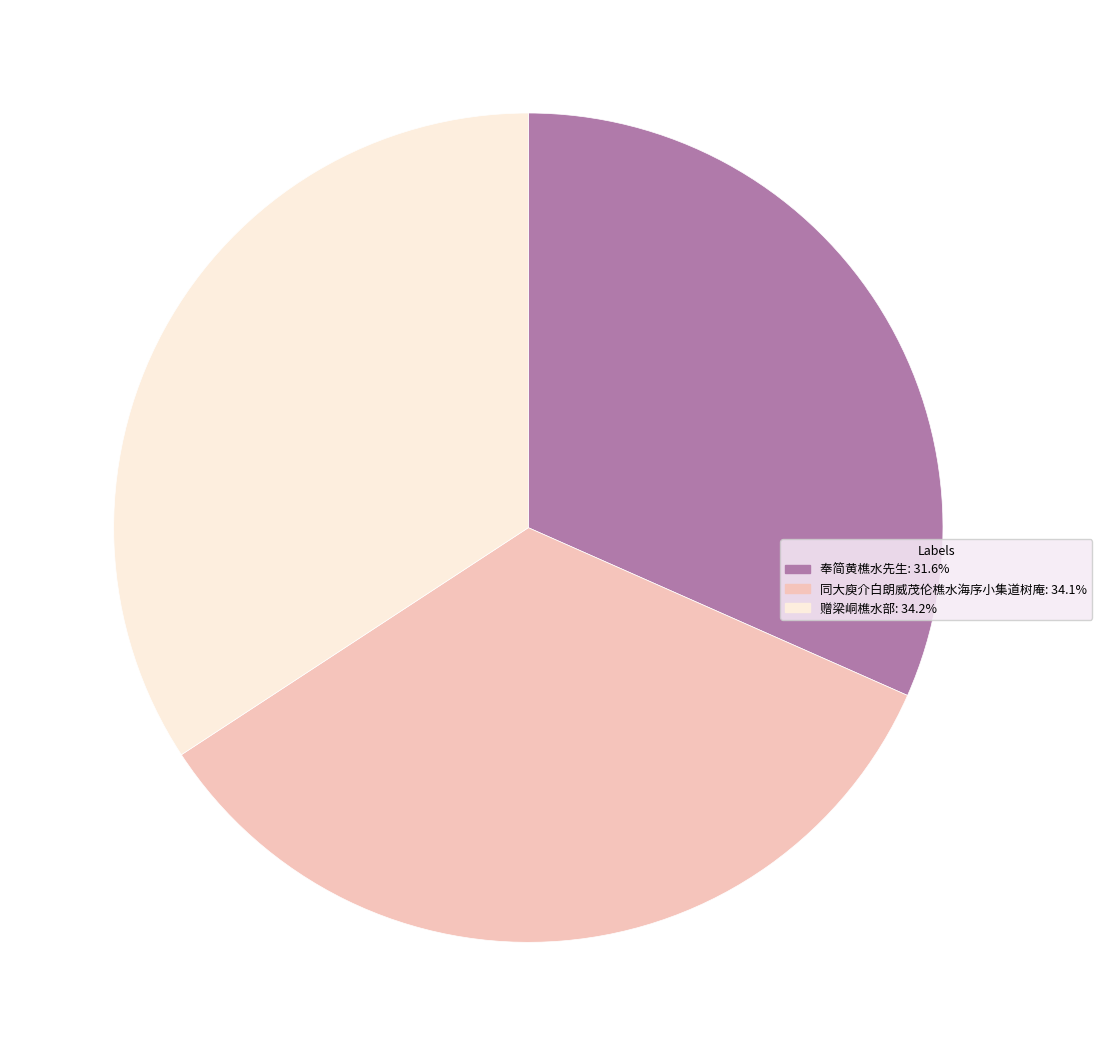

Does 奉简黄樵水先生 account for over 50% of the chart?

No